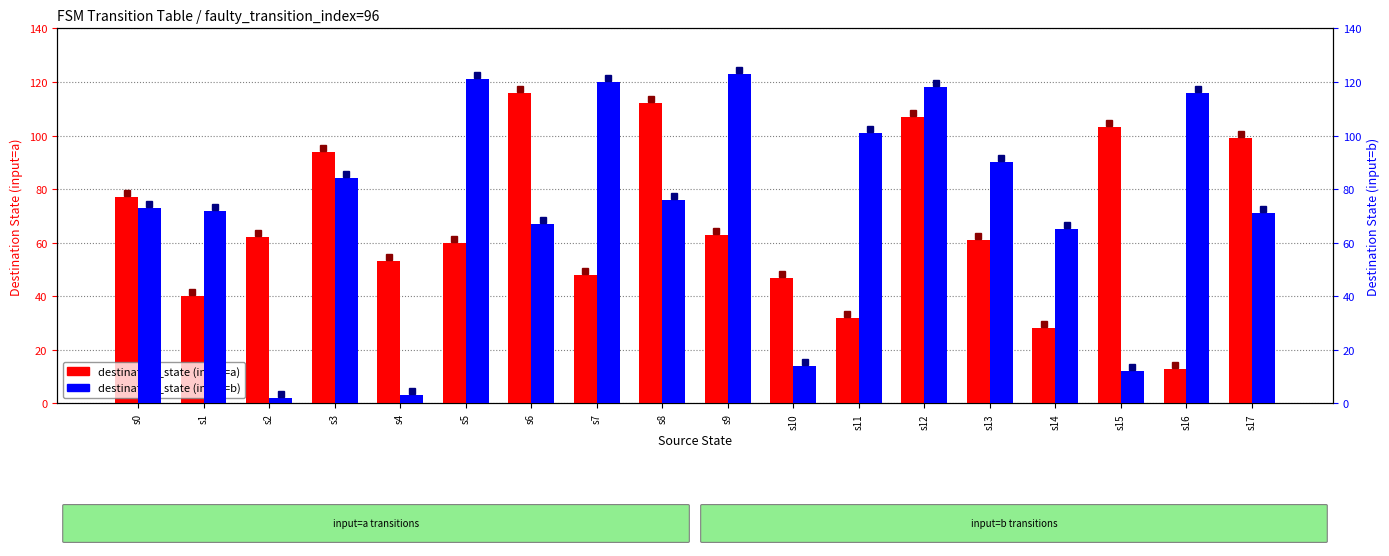

The value of destination_state (input=b) at s15 is 20. True or false?

False